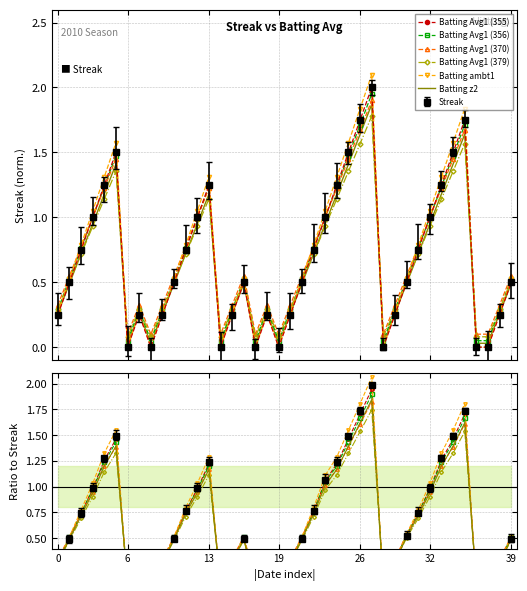

Which series has the largest total across all categories?

Batting ambt1